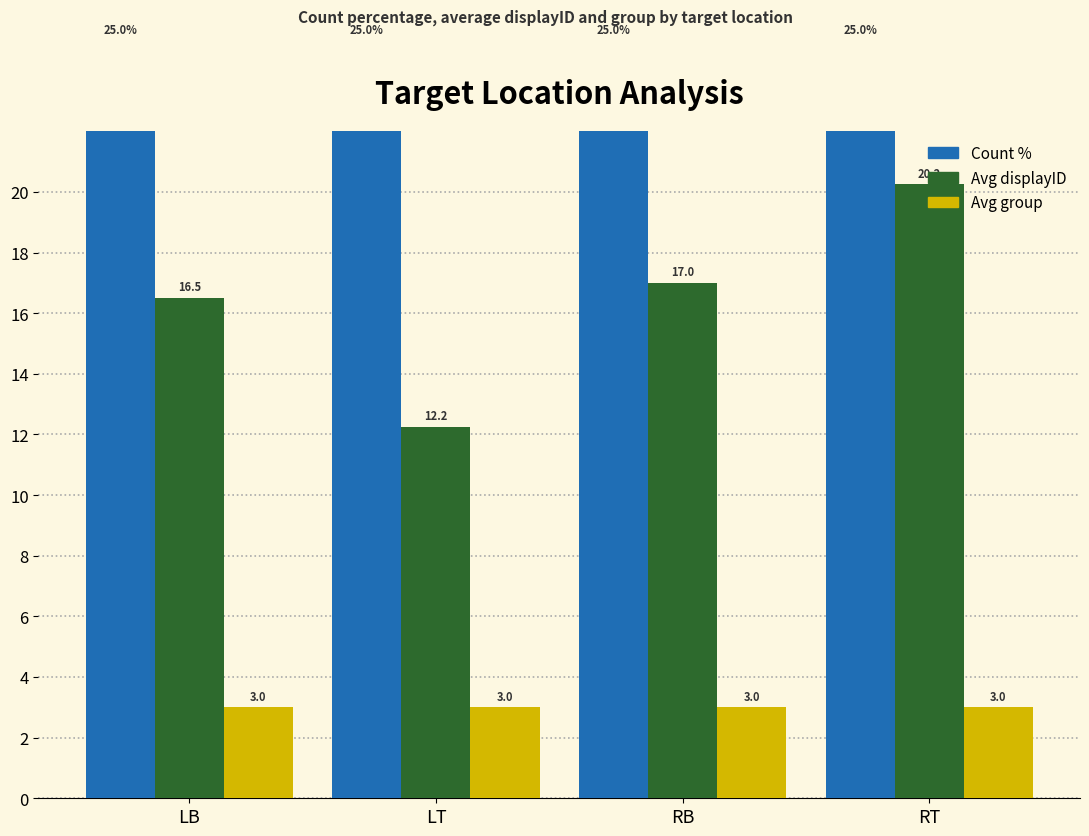

What is the difference between the second highest and second lowest values in the Avg displayID series?

0.5